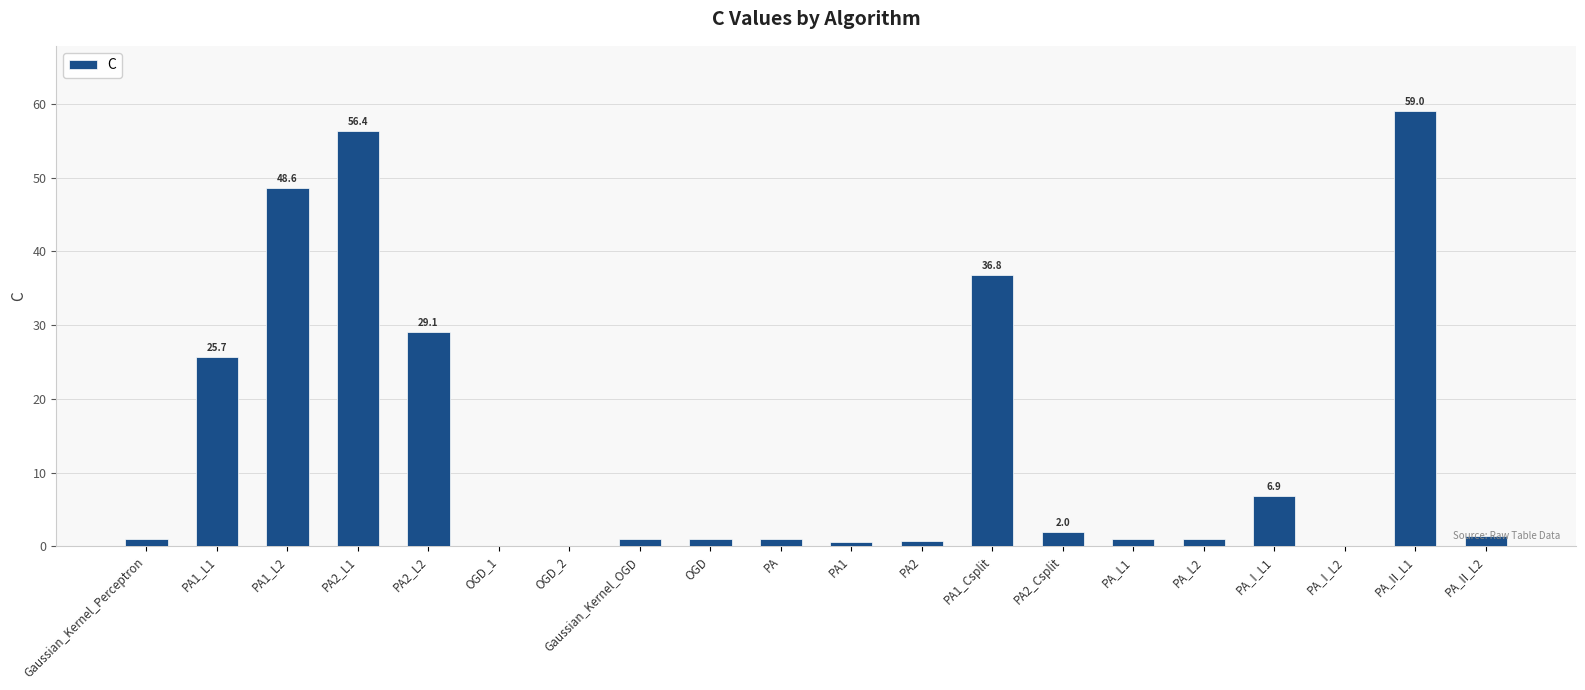

True or false: the data shows 1.0 at OGD.

True